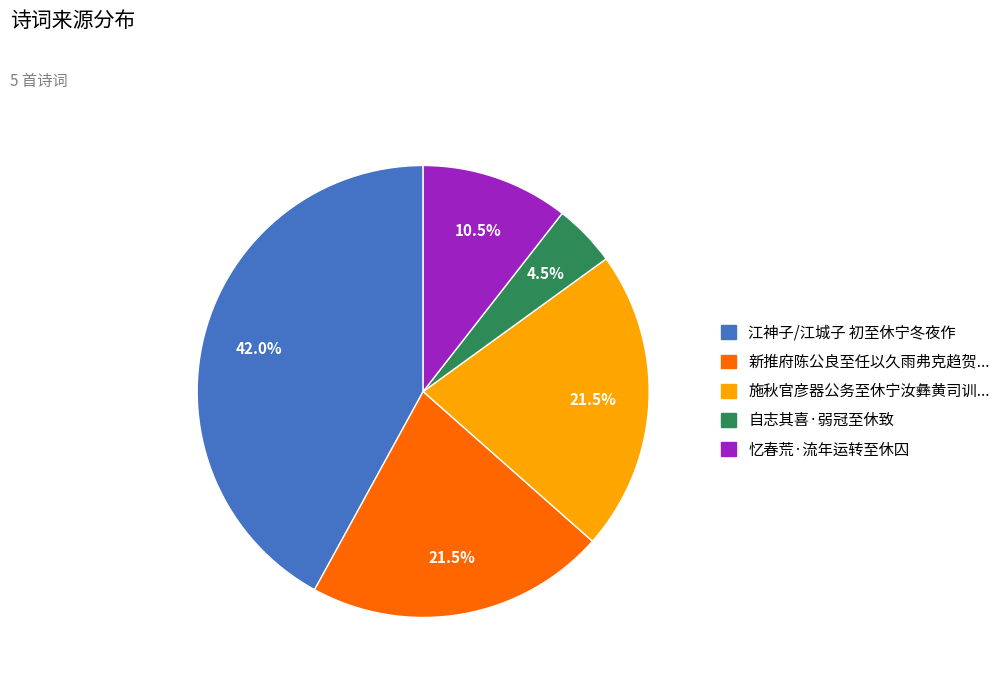

How many segments does this pie chart have?

5